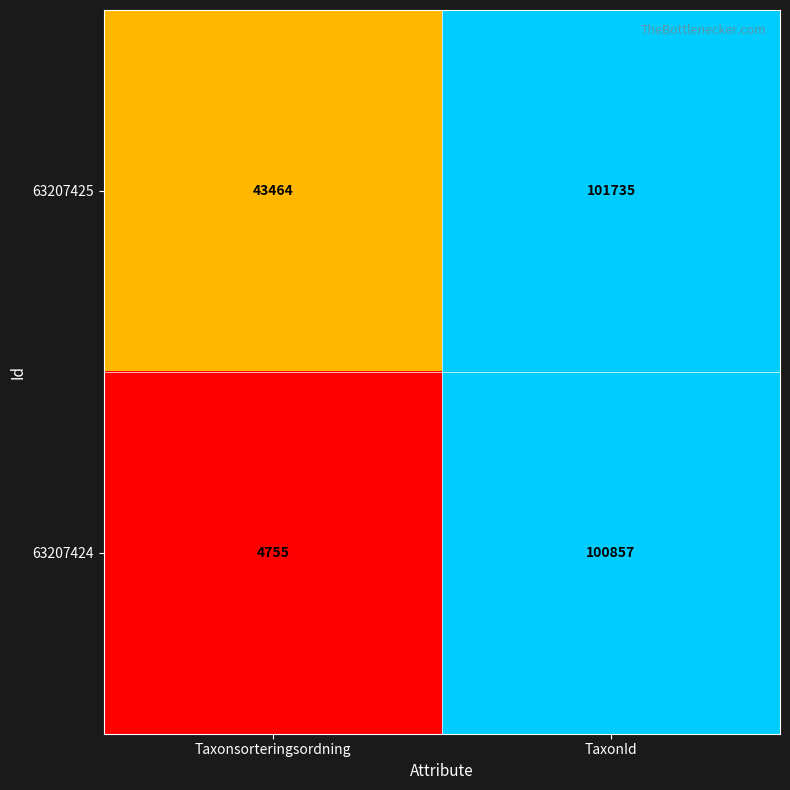

Which series has the widest spread of values?

63207424